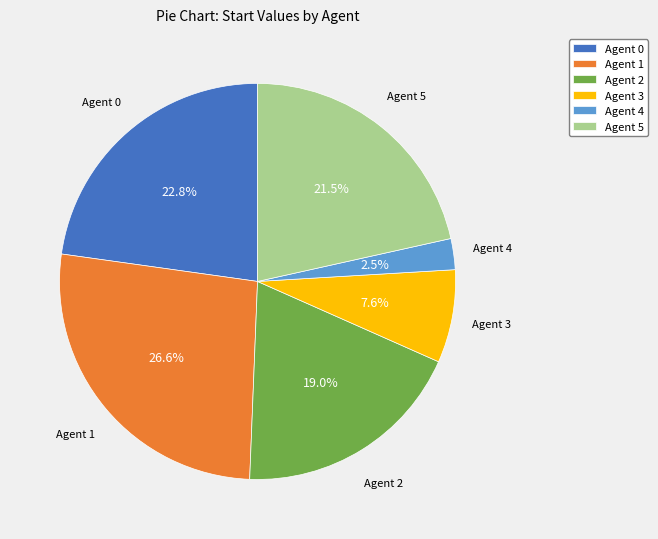

Is there any slice that represents more than half of the pie?

No